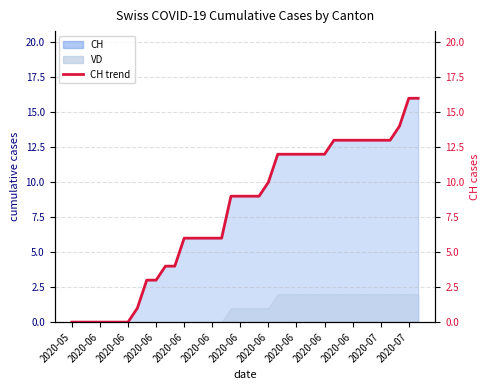

Reading left to right, extract all data points from this chart.

0	0	0	0	0	0	0	1	3	3	4	4	6	6	6	6	6	9	9	9	9	10	12	12	12	12	12	12	13	13	13	13	13	13	13	14	16	16